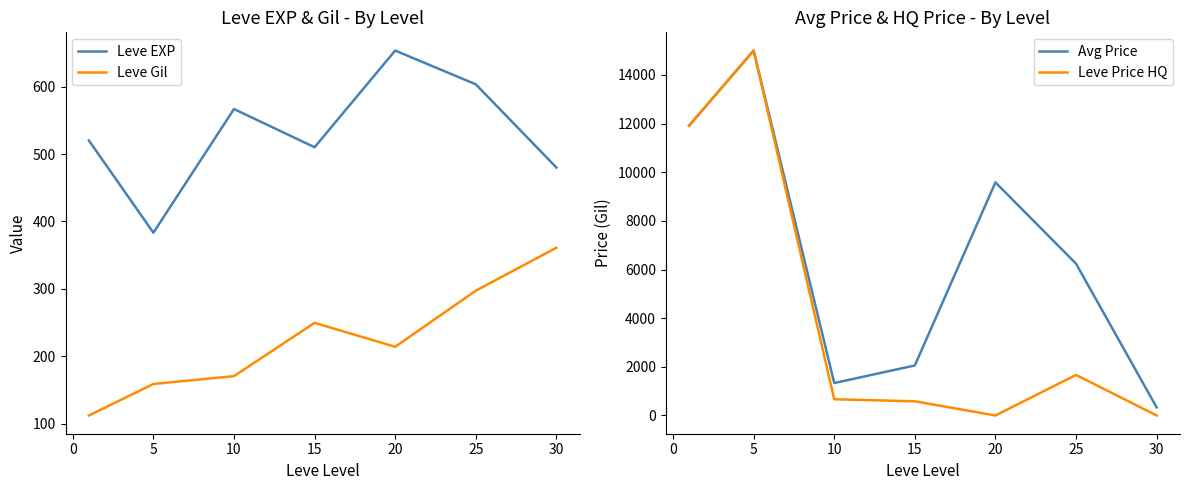

What value does the Leve Gil series have at 5?

159.0